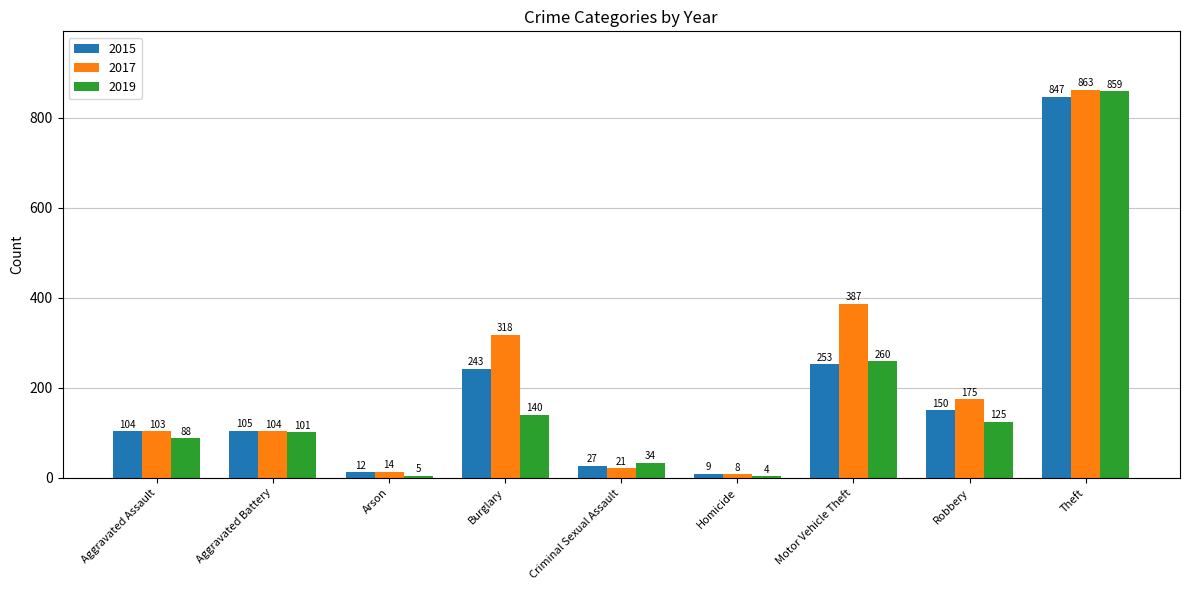

What is the spread (max minus min) of values at Robbery?

50